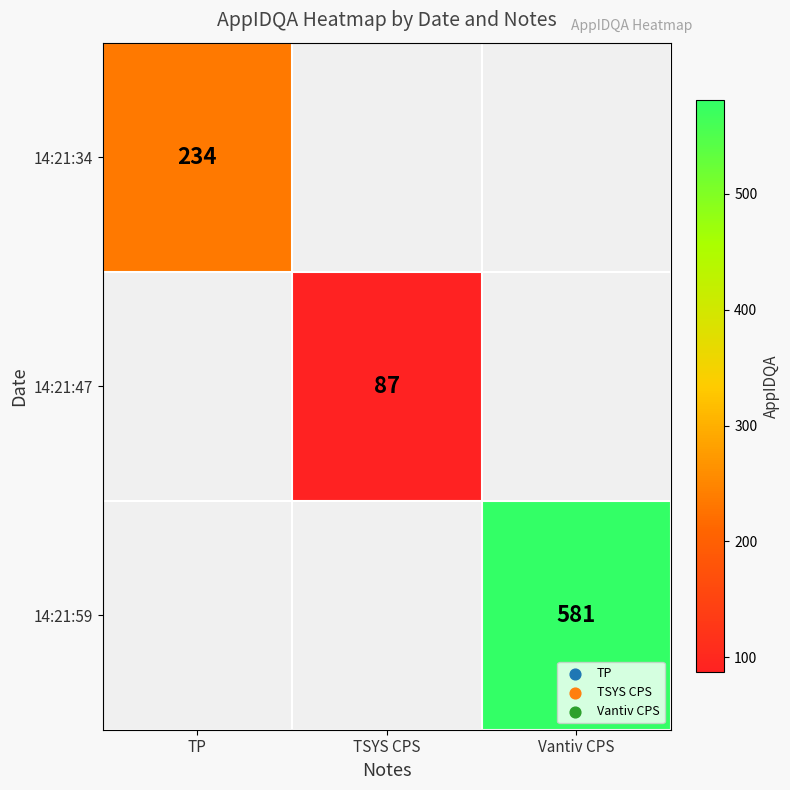

The value of 14:21:47 at TSYS CPS is 87. True or false?

True